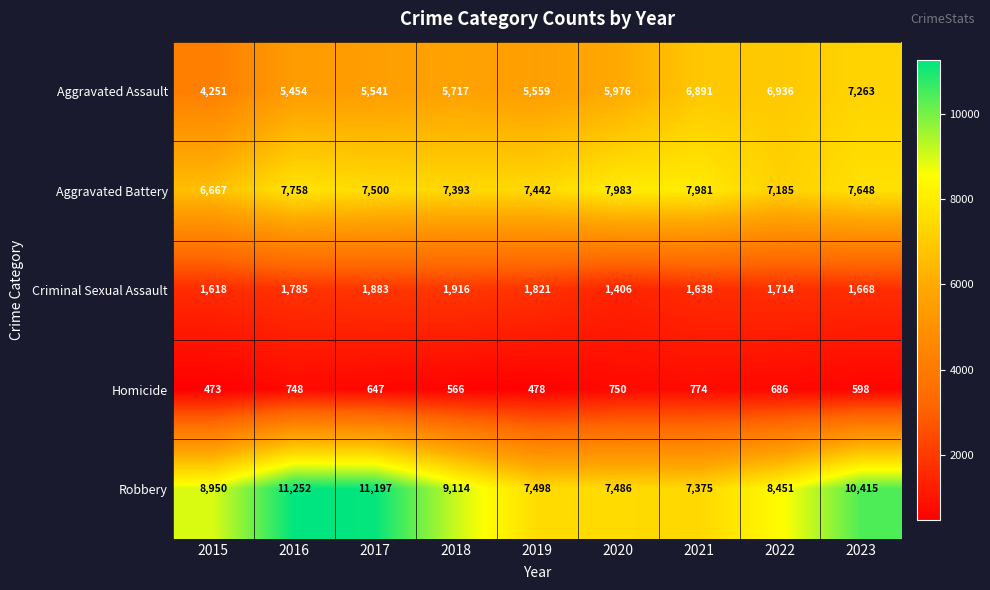

What is the difference between the Robbery values at 2017 and 2020?

3711